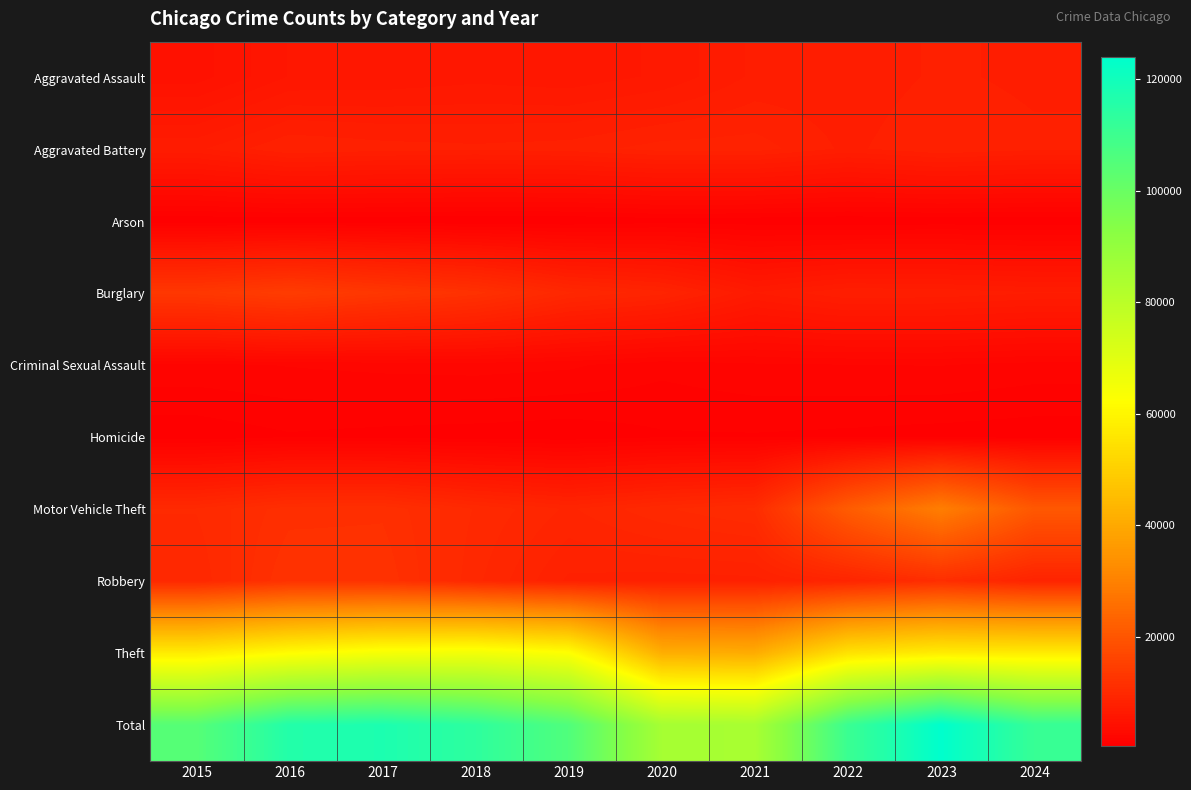

Reading right to left, transcribe all the data shown in this chart.

Aggravated Assault: 2024=7492	2023=7712	2022=7280	2021=7242	2020=6265	2019=5841	2018=6002	2017=5793	2016=5713	2015=4480
Aggravated Battery: 2024=7751	2023=8078	2022=7491	2021=8347	2020=8321	2019=7858	2018=7735	2017=7845	2016=8086	2015=7019
Arson: 2024=451	2023=513	2022=422	2021=529	2020=588	2019=376	2018=373	2017=444	2016=515	2015=448
Burglary: 2024=7171	2023=7482	2022=7593	2021=6662	2020=8758	2019=9638	2018=11747	2017=13001	2016=14289	2015=13184
Criminal Sexual Assault: 2024=1629	2023=1846	2022=1811	2021=1746	2020=1493	2019=1921	2018=2042	2017=1979	2016=1854	2015=1705
Homicide: 2024=550	2023=626	2022=725	2021=804	2020=787	2019=499	2018=588	2017=672	2016=786	2015=496
Motor Vehicle Theft: 2024=20548	2023=29251	2022=21466	2021=10605	2020=9959	2019=8978	2018=9985	2017=11380	2016=11285	2015=10068
Robbery: 2024=8634	2023=11053	2022=8963	2021=7920	2020=7855	2019=7995	2018=9681	2017=11880	2016=11960	2015=9638
Theft: 2024=57219	2023=57463	2022=54888	2021=40818	2020=41343	2019=62496	2018=65290	2017=64386	2016=61623	2015=57351
Total: 2024=111445	2023=124024	2022=110639	2021=84673	2020=85369	2019=105602	2018=113443	2017=117380	2016=116111	2015=104389